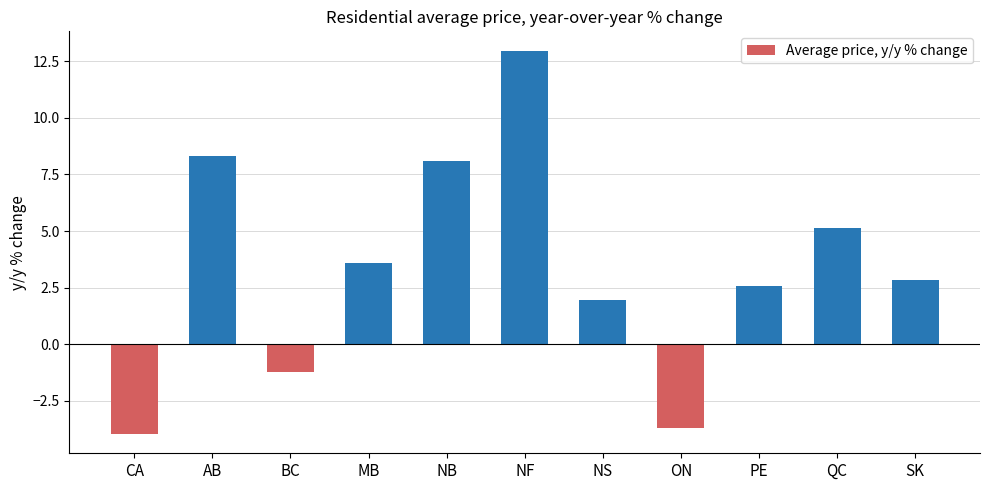

How many positive values are there?

8